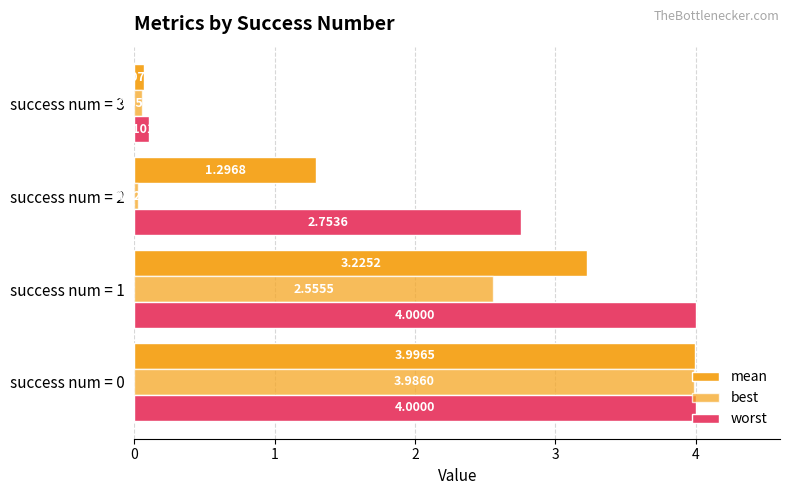

How many values in the best series exceed 2?

2